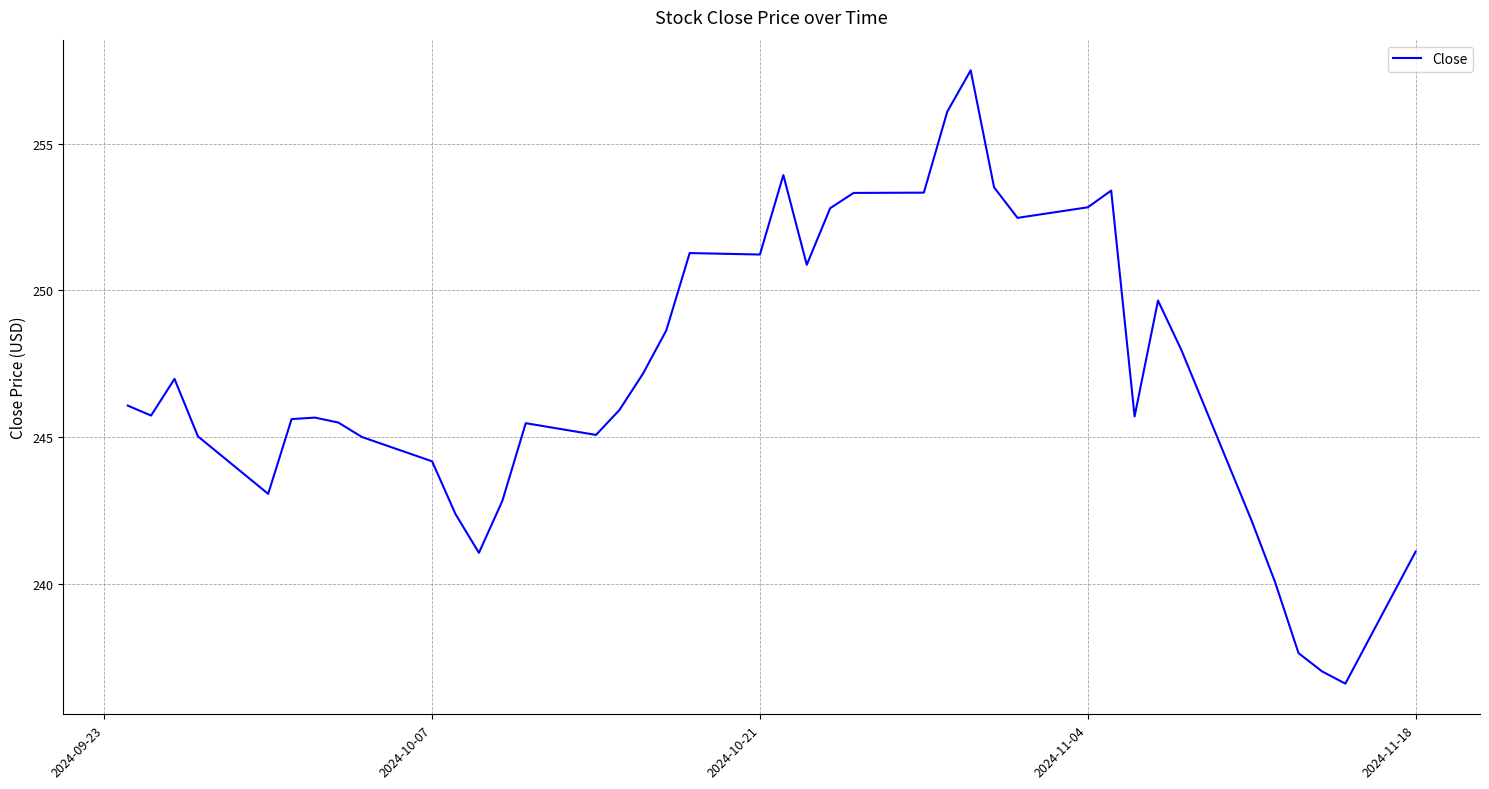

What is the minimum value shown in the chart?

236.6